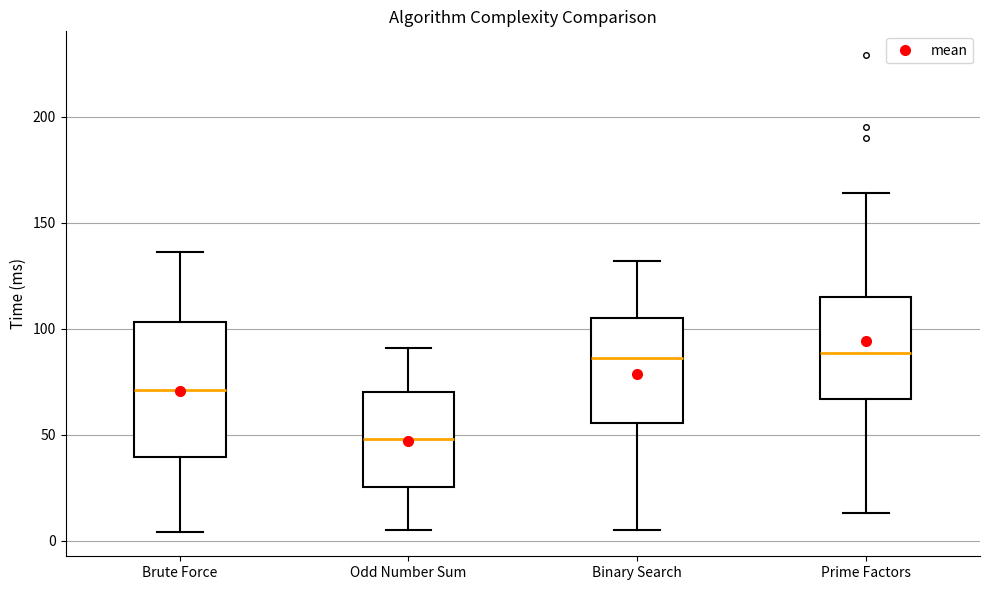

Where is the upper edge of the box for Odd Number Sum on the y-axis? The values are not printed on the chart, so give them approximately, as read against the axis.

70